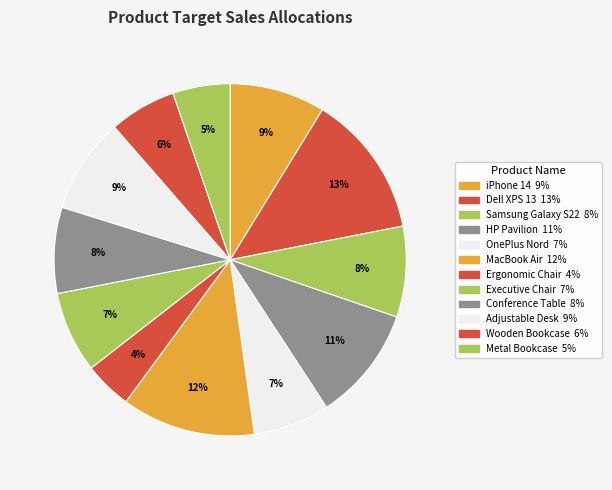

To the nearest percent, what portion does Ergonomic Chair represent?

4%